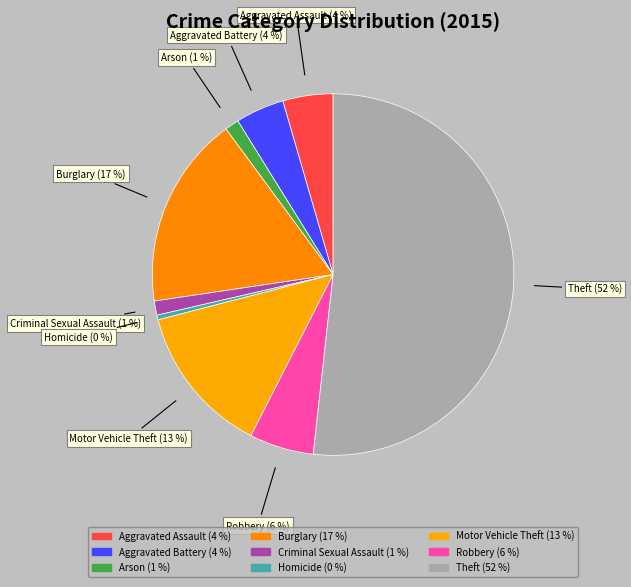

To the nearest percent, what is the difference between the Criminal Sexual Assault and Homicide slice percentages?

1%